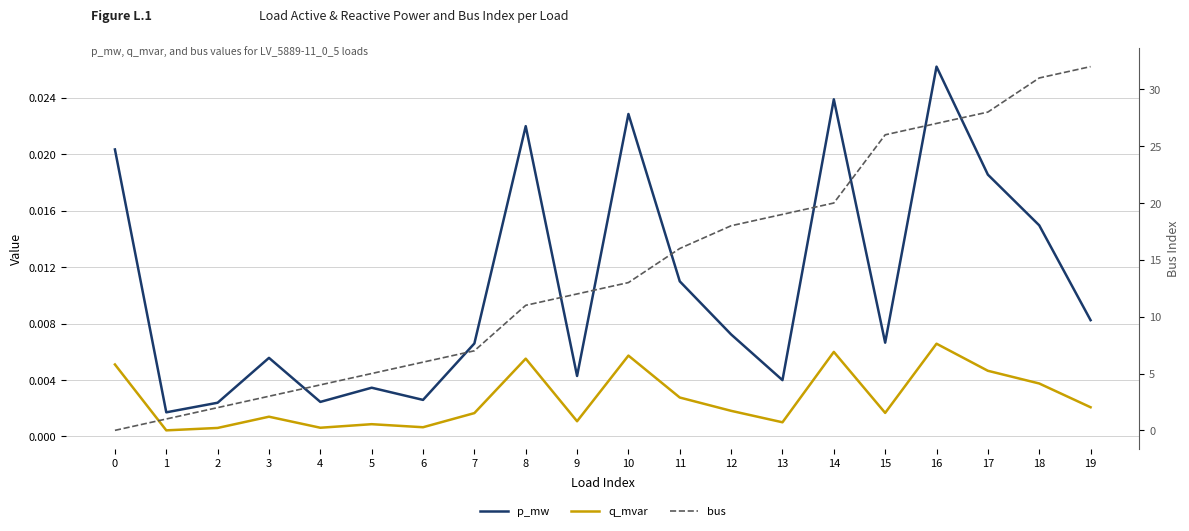

Rank the series at 17 from highest to lowest value.

bus, p_mw, q_mvar